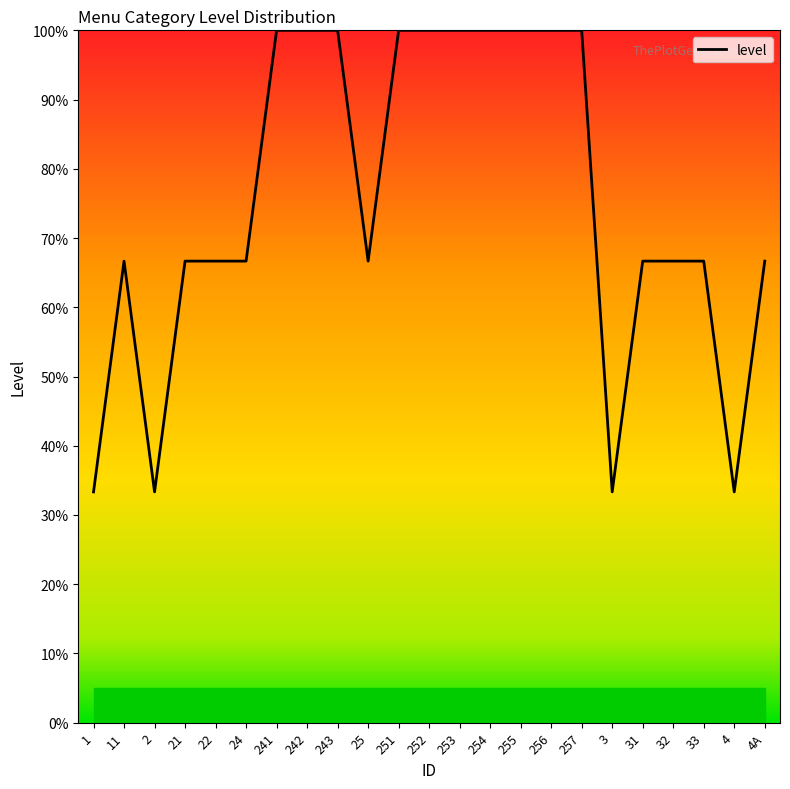

Approximately how many times larger is the value at 256 compared to 24?

1.5